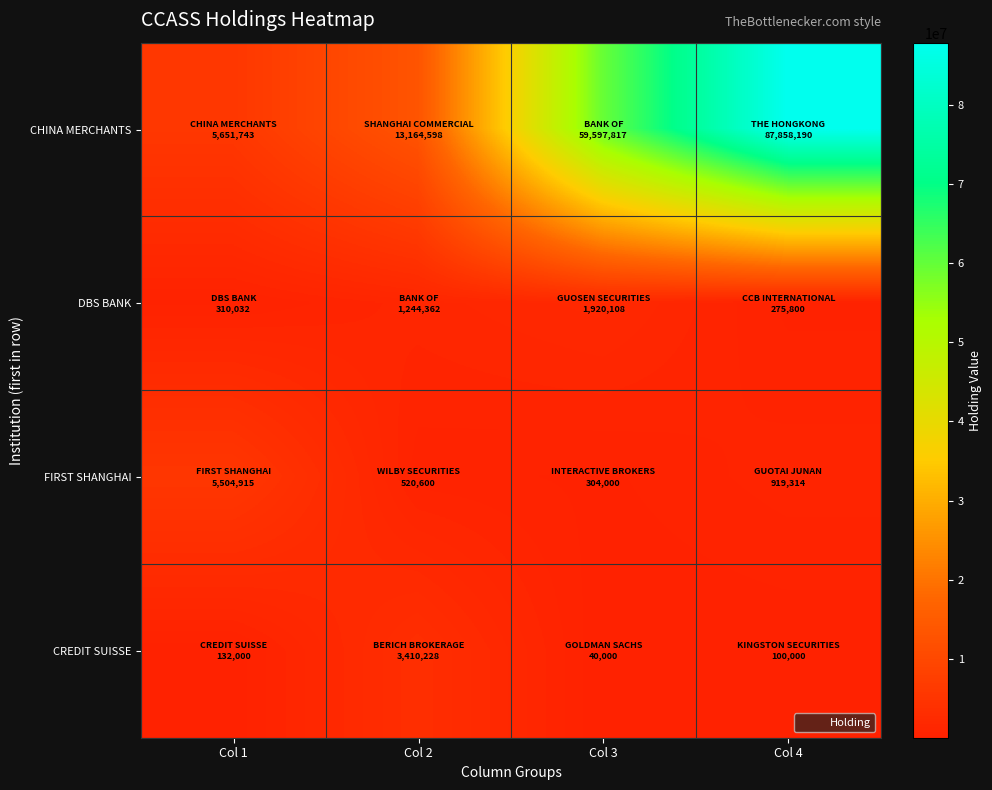

Count the number of categories in the chart.

4